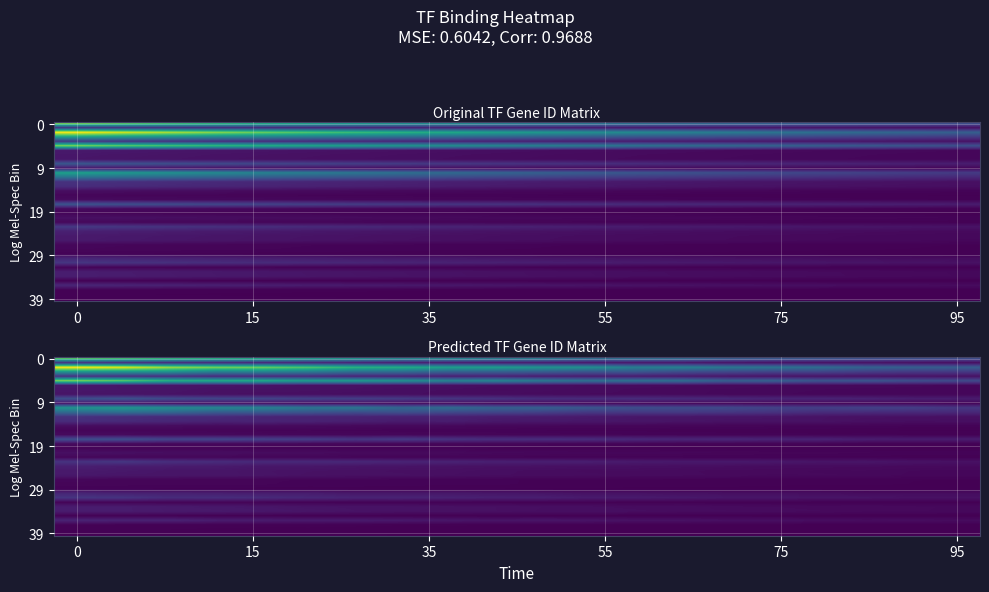

Between 10 and 15, which series saw the biggest shift?

row_0